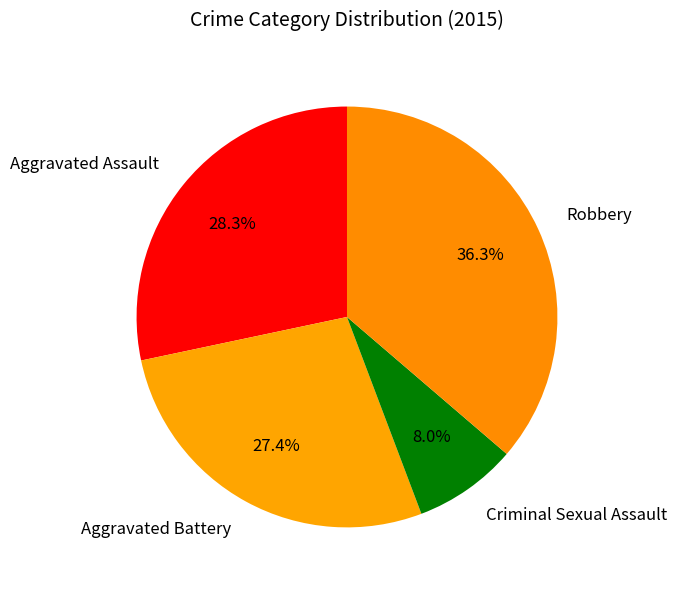

What percentage is NOT represented by Criminal Sexual Assault?

92.0%